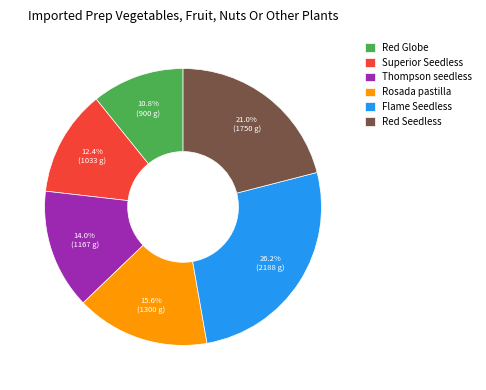

True or false: Red Globe accounts for 24% of the total.

False